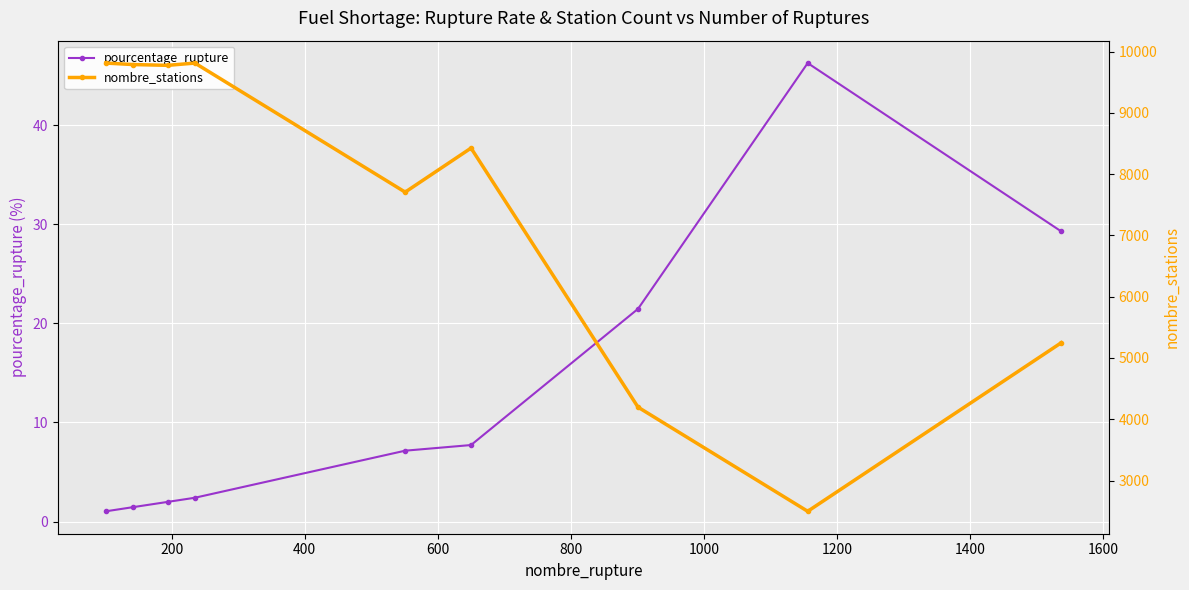

True or false: nombre_stations and pourcentage_rupture intersect in this chart.

False